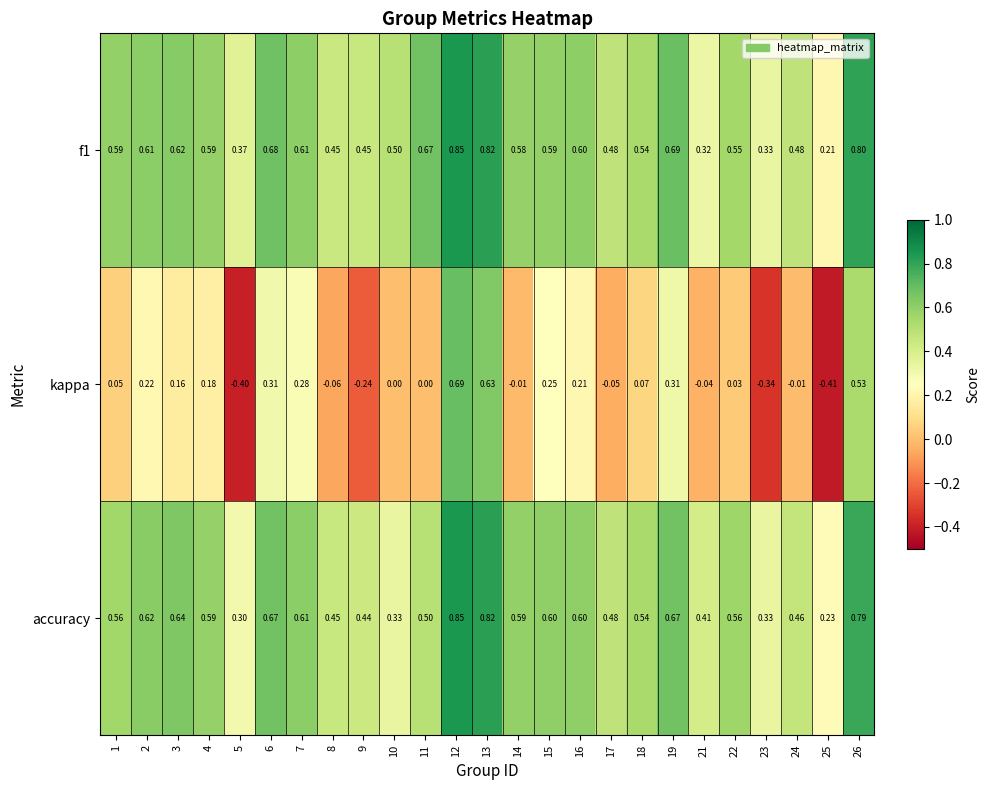

How many distinct data groups are displayed?

3